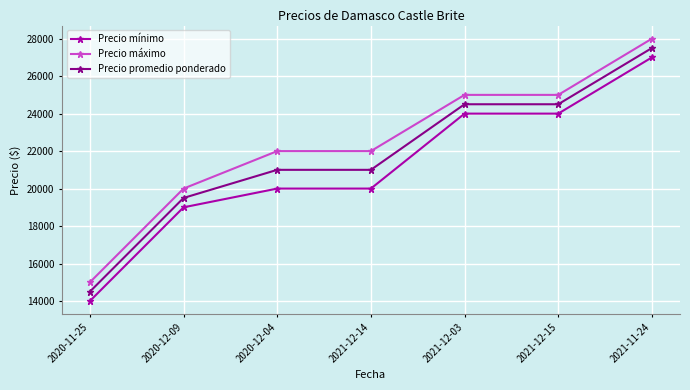

Rank the series by their maximum value, from lowest to highest.

Precio mínimo, Precio promedio ponderado, Precio máximo